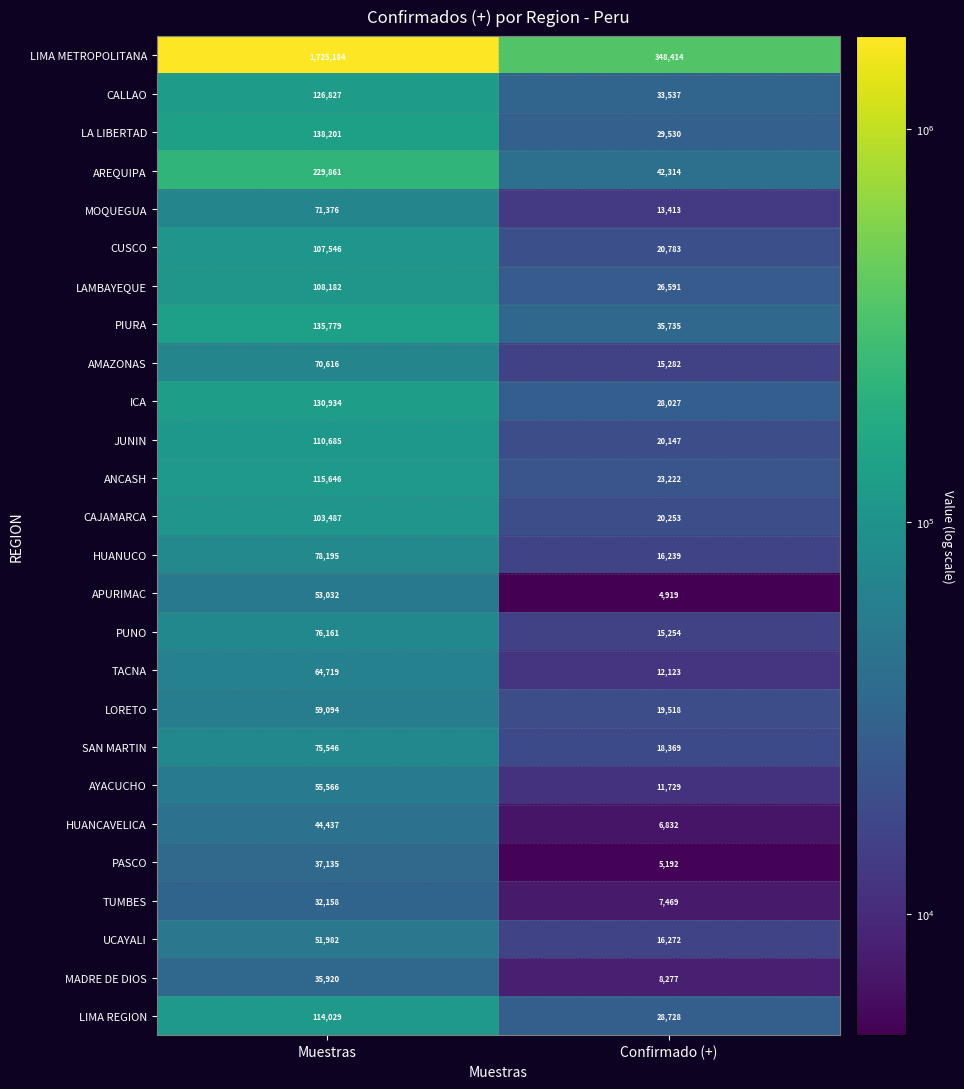

At which category is the sum across all series the highest?

Muestras